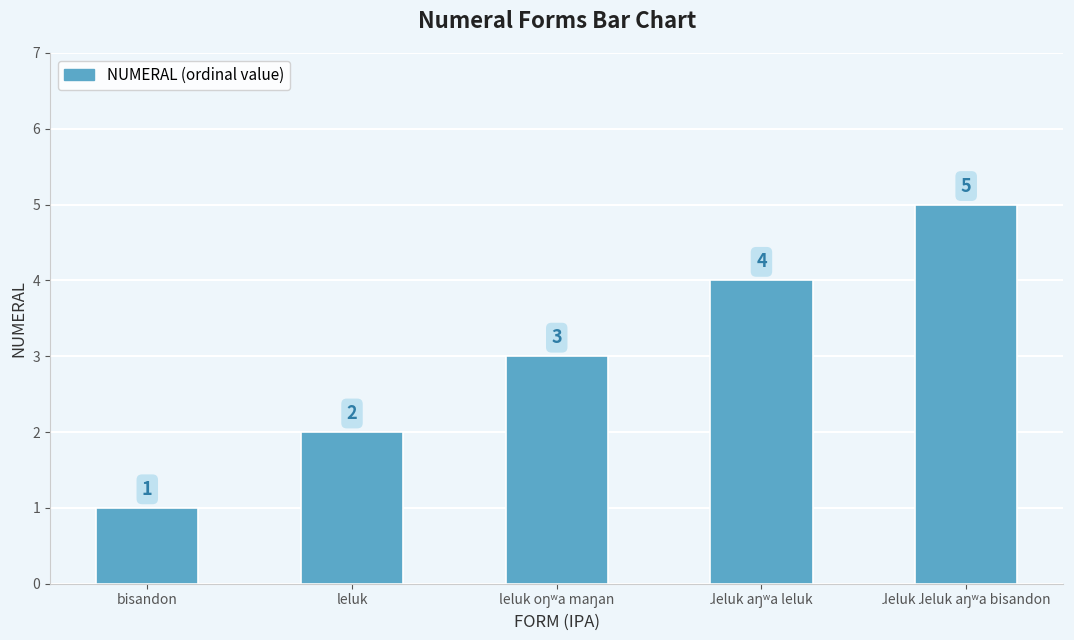

What is the difference between the maximum and minimum values?

4